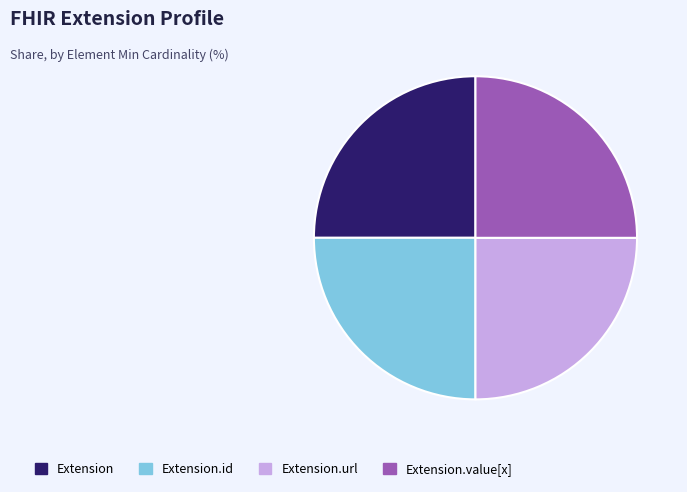

Approximately how many times larger is the value at Extension compared to Extension.url?

1.0